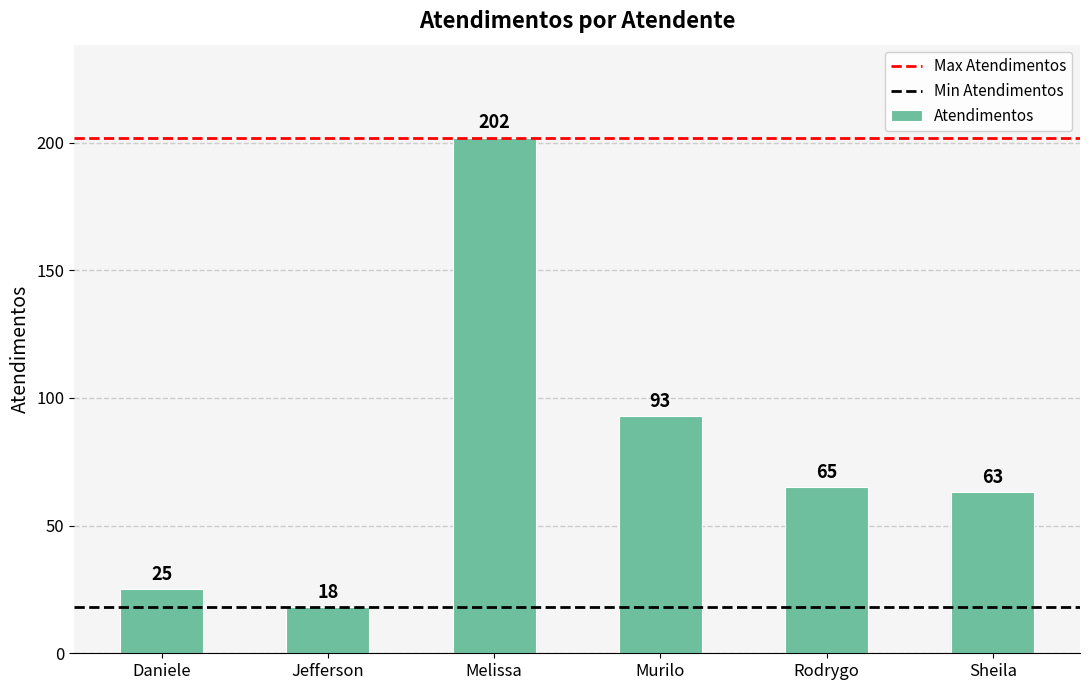

List the labels in order of value, largest first.

Melissa, Murilo, Rodrygo, Sheila, Daniele, Jefferson